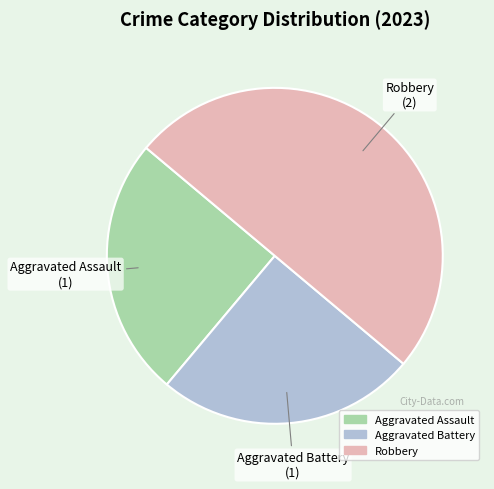

The Aggravated Battery slice represents 31% of the pie. True or false?

False